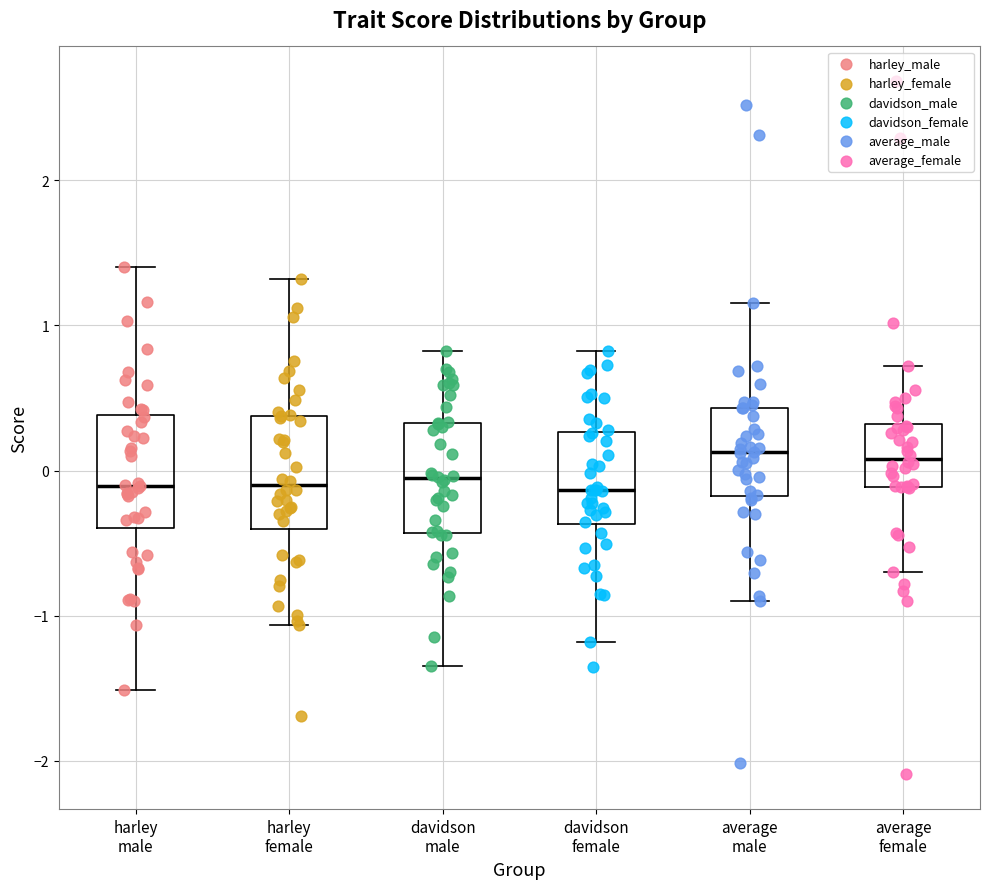

Reading left to right, transcribe this box plot: for each box, give where its median line is, the range the box spans, and where its two whiskers end, as read against the y-axis. The values are not printed on the chart, so give them approximately, as read against the axis.

harley male: median -0.1, box -0.4 to 0.4, whiskers -1.5 to 1.4
harley female: median -0.1, box -0.4 to 0.4, whiskers -1.1 to 1.3
davidson male: median -0.1, box -0.4 to 0.3, whiskers -1.3 to 0.8
davidson female: median -0.1, box -0.4 to 0.3, whiskers -1.2 to 0.8
average male: median 0.1, box -0.2 to 0.4, whiskers -0.9 to 1.2
average female: median 0.1, box -0.1 to 0.3, whiskers -0.7 to 0.7